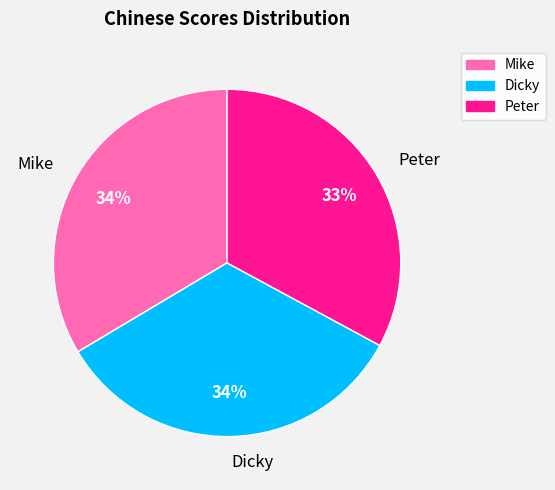

Do Dicky and Peter together represent more than half of the pie?

Yes